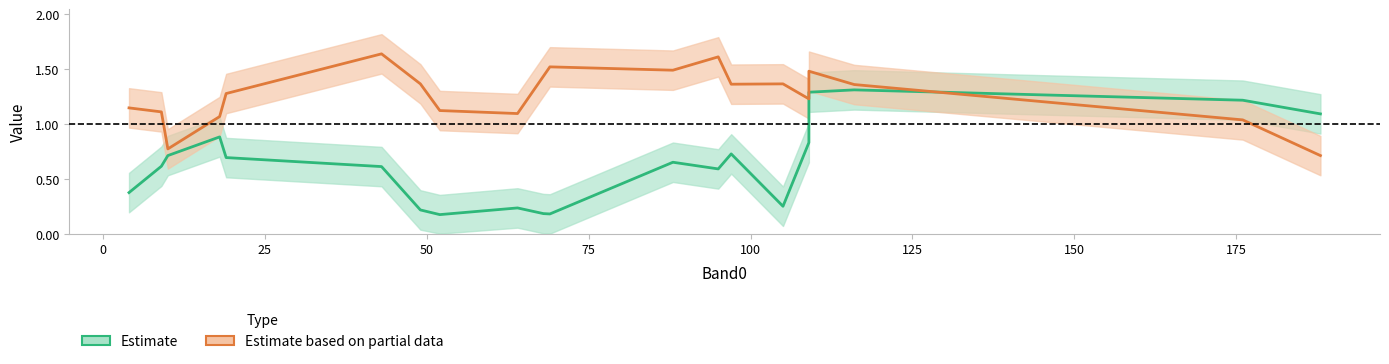

What is the smallest value displayed?

0.2